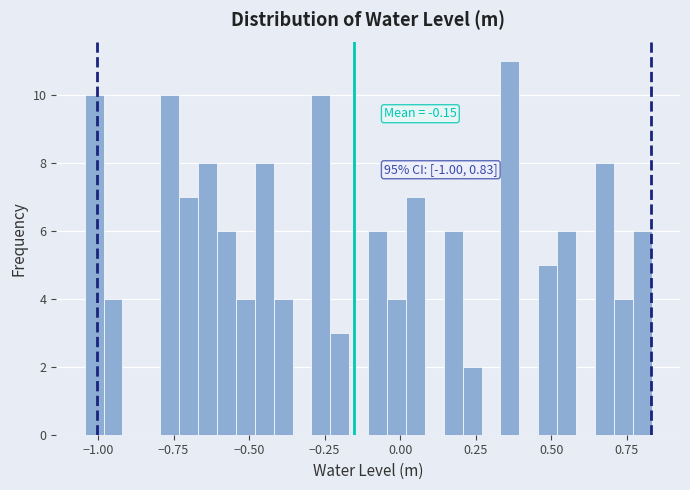

Read against the x-axis, roughly where is the centre of the tallest bar?

0.35